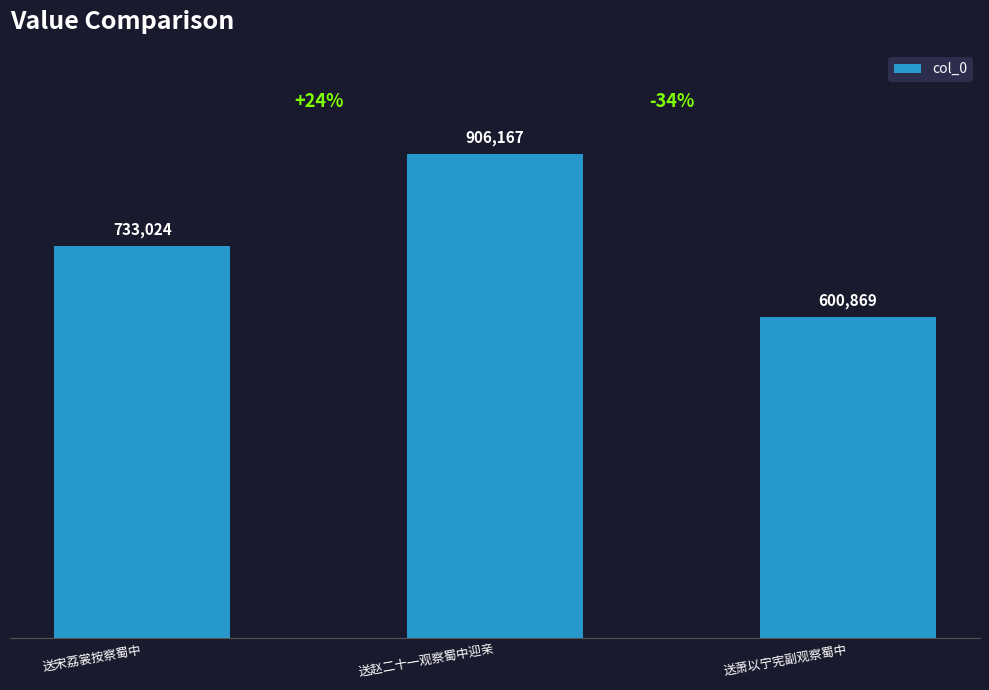

What is the approximate value at 送萧以宁宪副观察蜀中?

600869